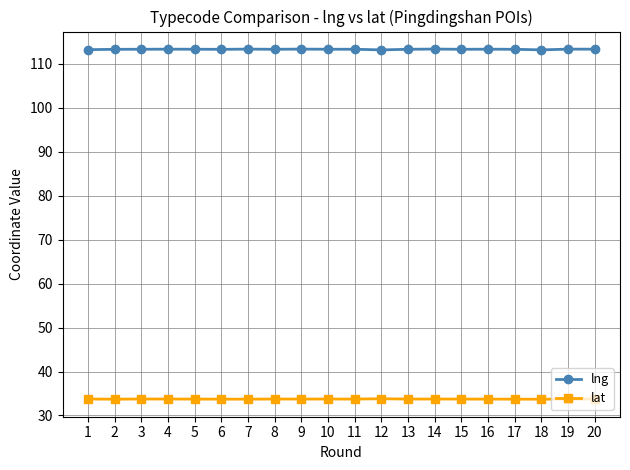

What is the value of the lat point at the 1st from the left?

33.7